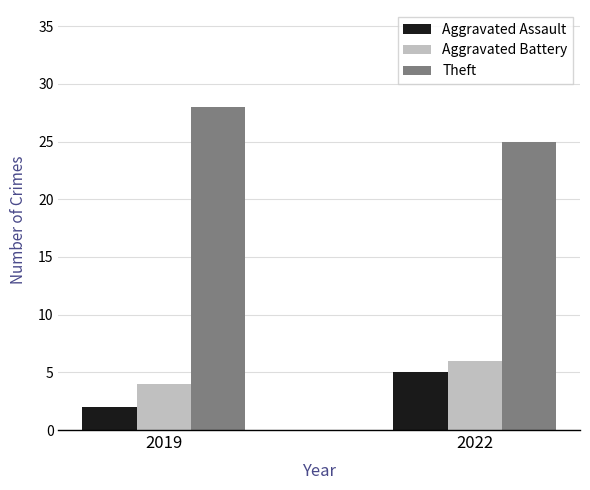

What is the total value across all series at 2022?

36